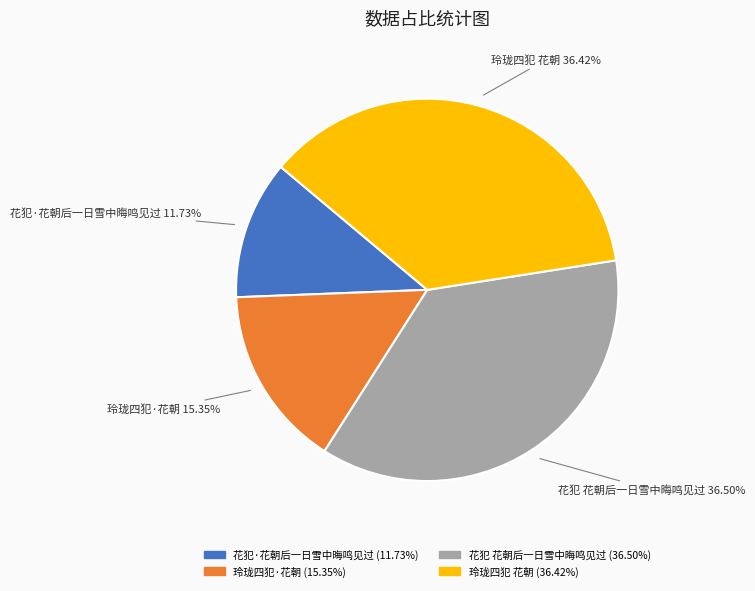

Does any single category account for the majority?

No